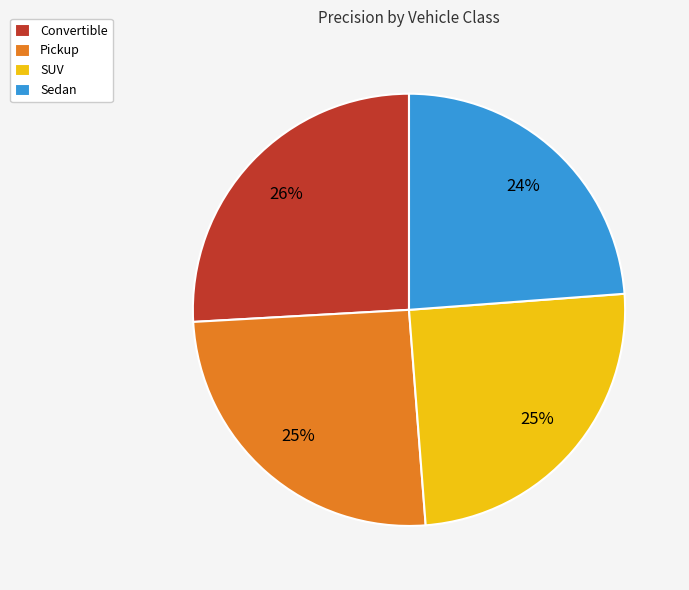

Which has a higher value, SUV or Convertible?

Convertible